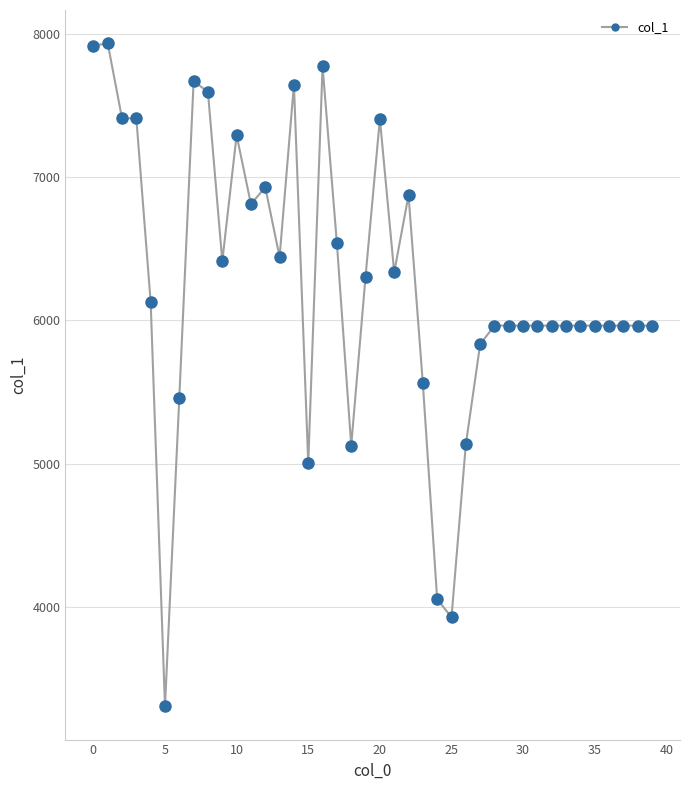

What is the difference between the maximum and minimum values?

4626